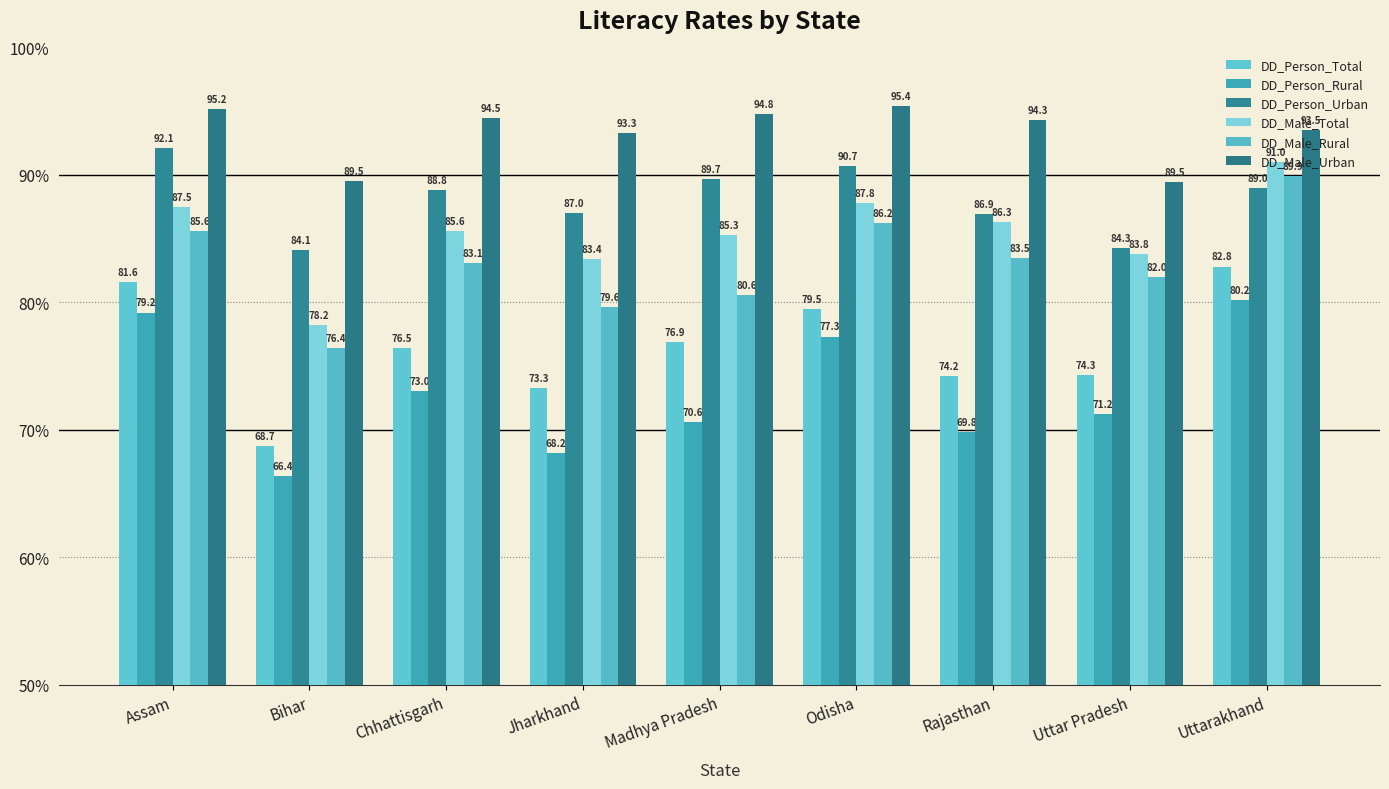

What position from the right is Rajasthan?

3